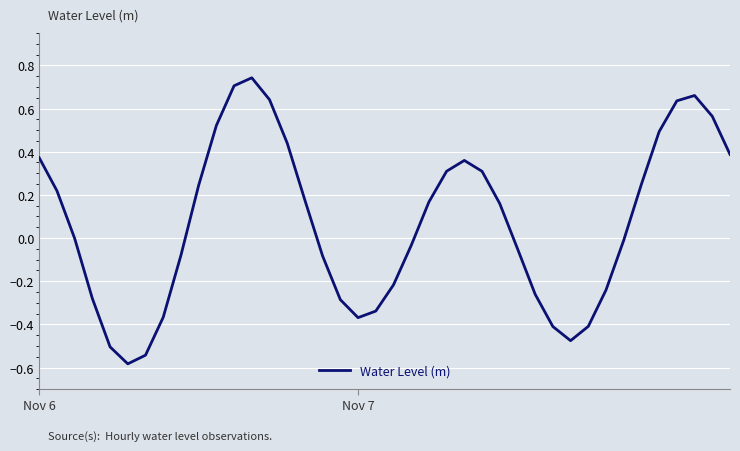

What is the difference between the maximum and minimum values?

1.3